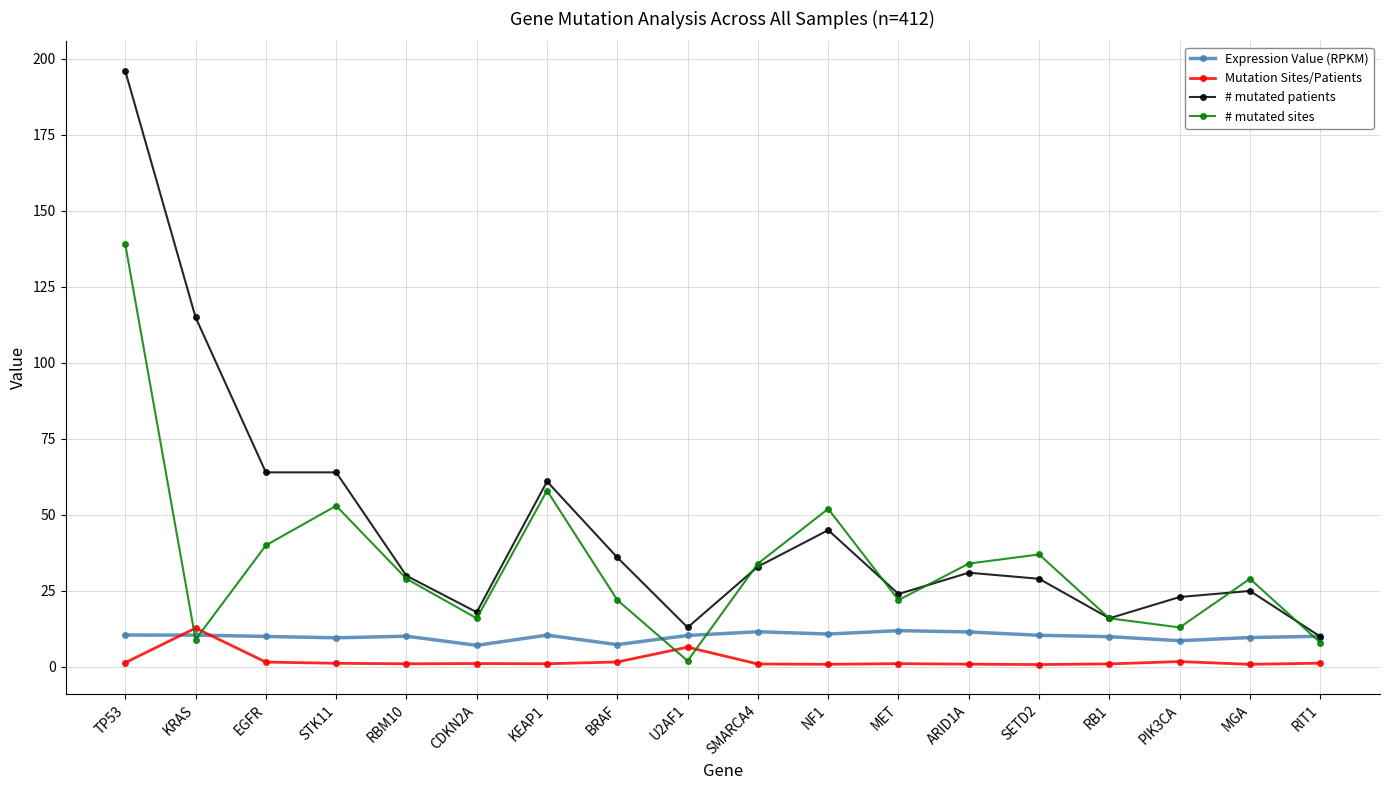

Rank the series by their average value, from lowest to highest.

Mutation Sites/Patients, Expression Value (RPKM), # mutated sites, # mutated patients